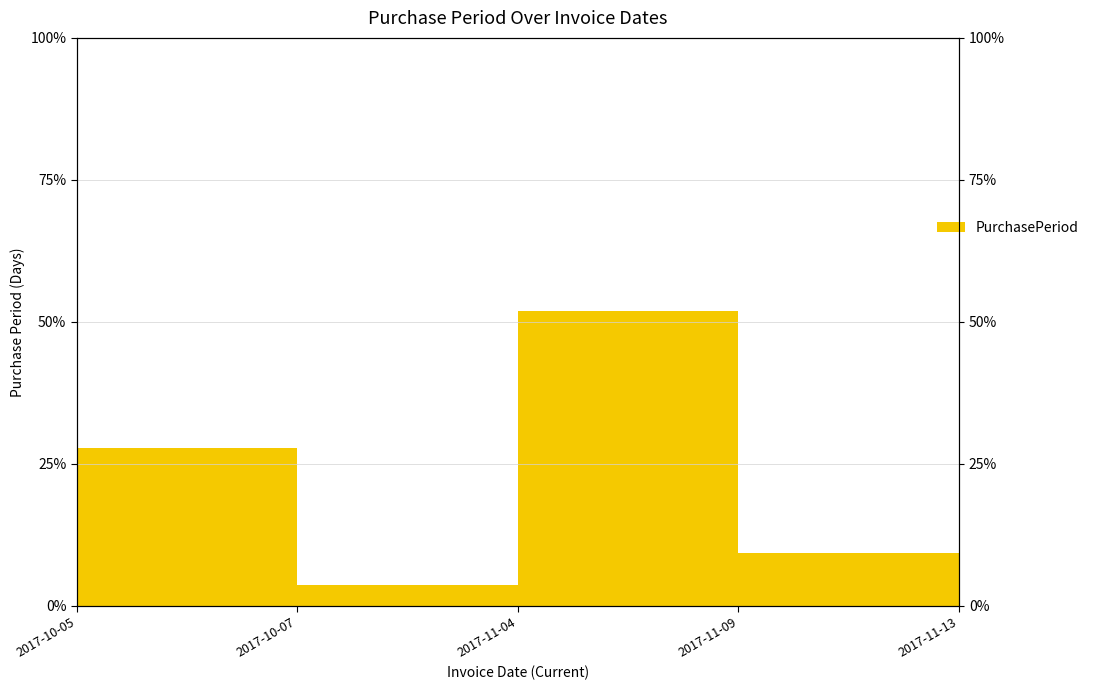

Between 2017-11-13 and 2017-11-09, which is larger?

2017-11-09